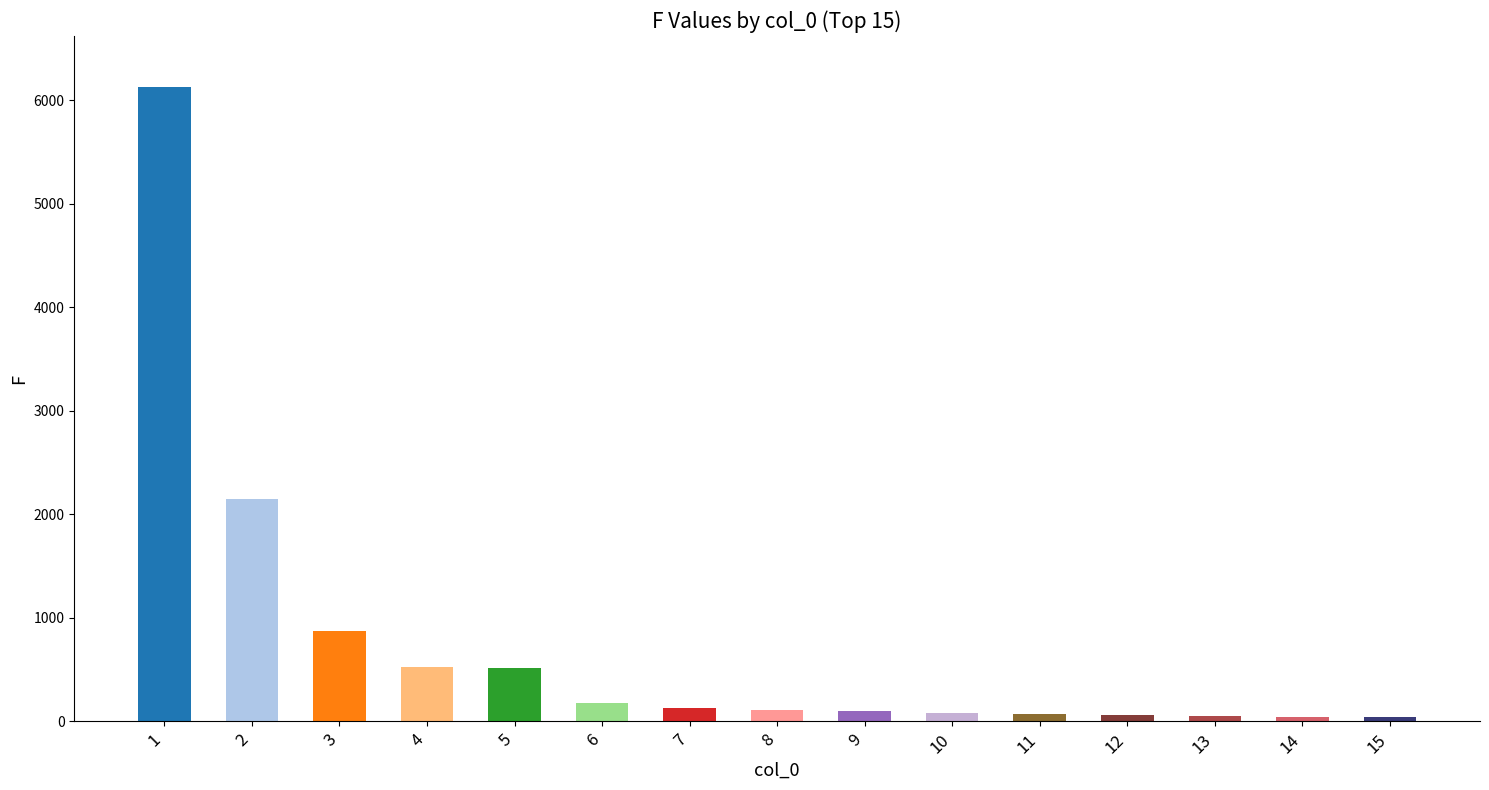

What is the sum of all values?

11073